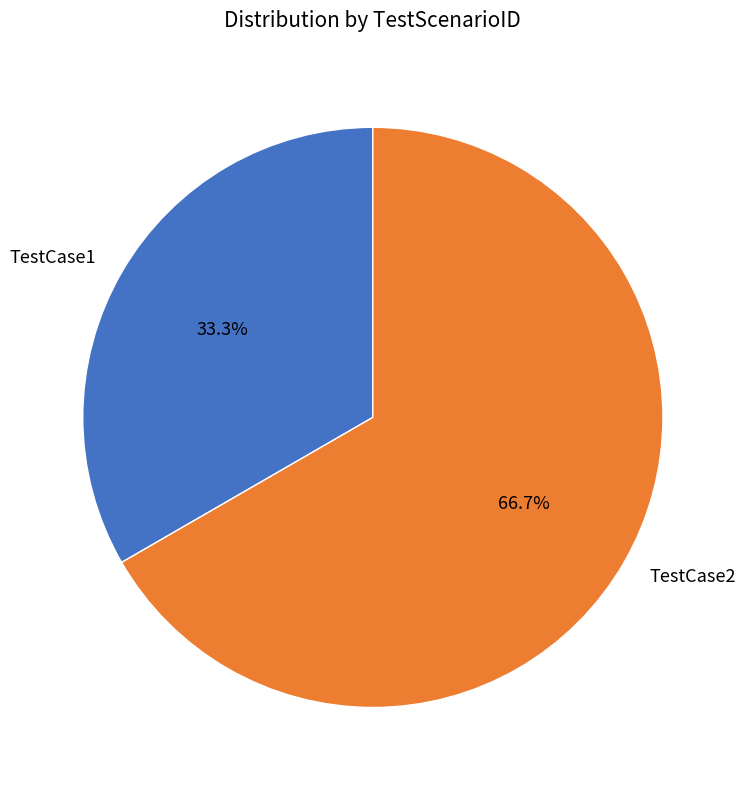

To the nearest percent, what percentage of the pie is TestCase1?

33%